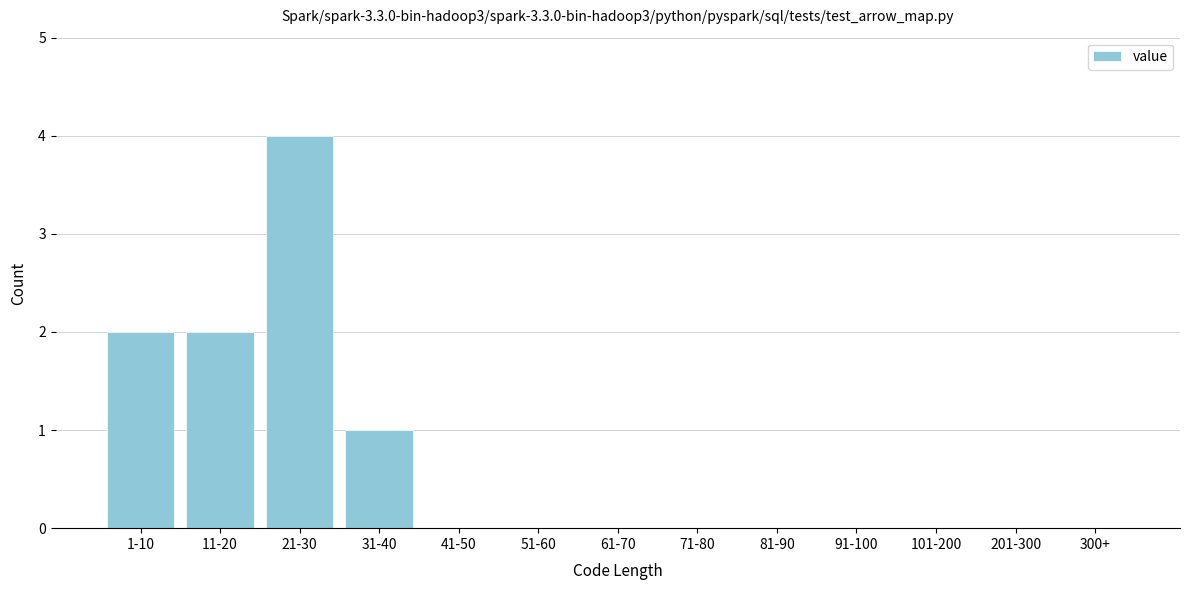

Reading left to right, list all the values displayed in this chart.

1-10=2	11-20=2	21-30=4	31-40=1	41-50=0	51-60=0	61-70=0	71-80=0	81-90=0	91-100=0	101-200=0	201-300=0	300+=0